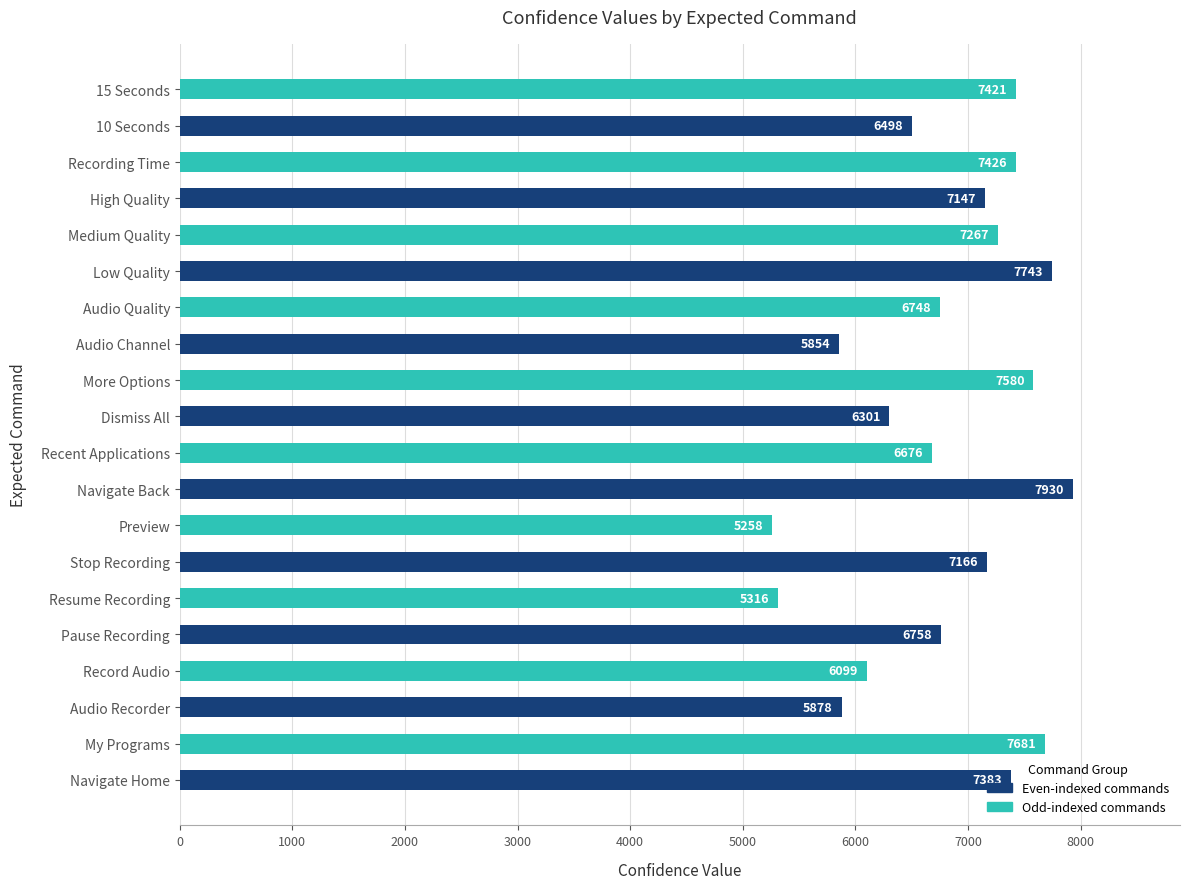

Which label corresponds to the largest value in the chart?

Navigate Back